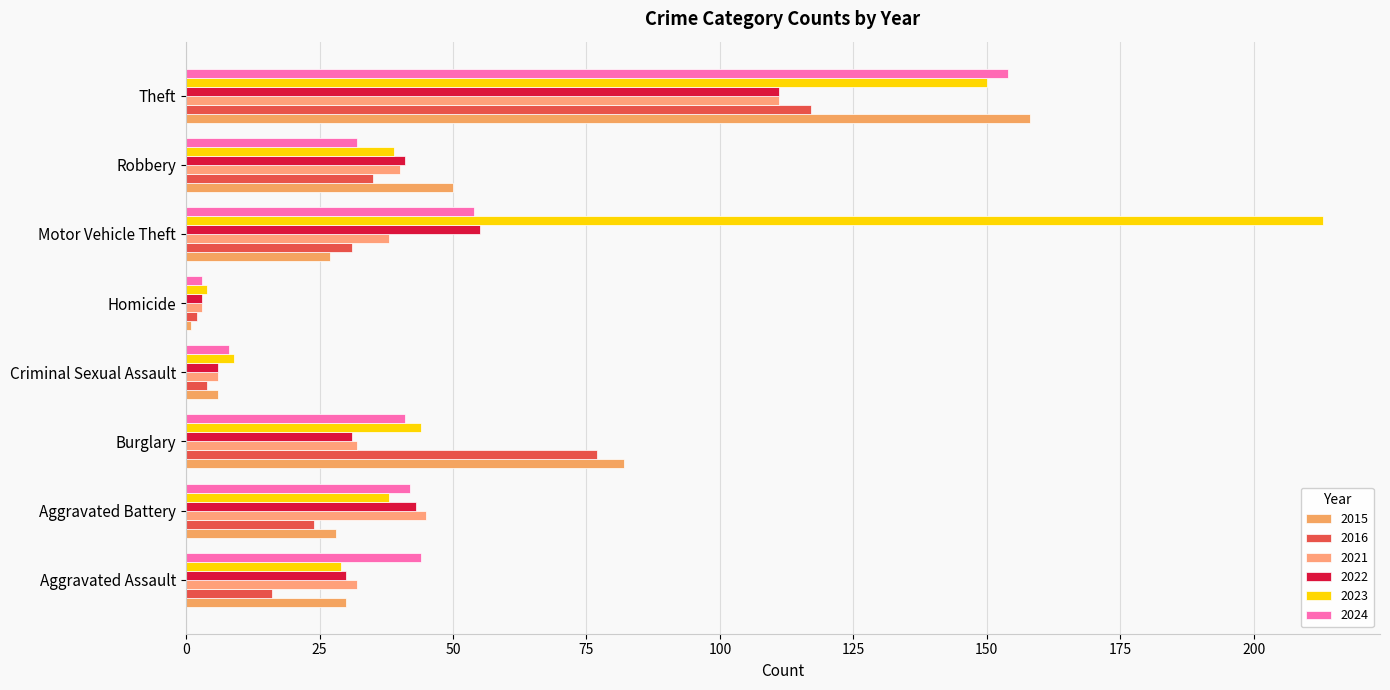

Count the number of categories in the chart.

8